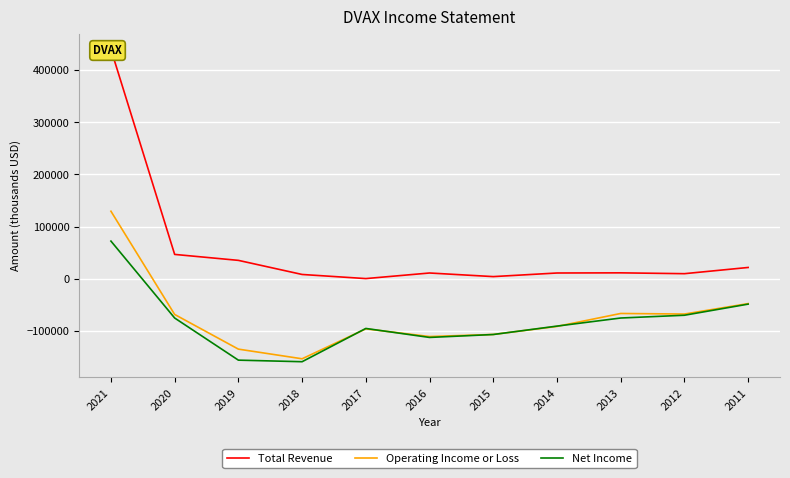

Reading right to left, extract all data points from this chart.

Total Revenue: 21600	9700	11300	11000	4100	11000	300	8200	35200	46600	439400
Operating Income or Loss: -47600	-67600	-66500	-91300	-106700	-110700	-96000	-153300	-134800	-68400	129300
Net Income: -48600	-69900	-75200	-90700	-106800	-112400	-95200	-158900	-155900	-75200	72100